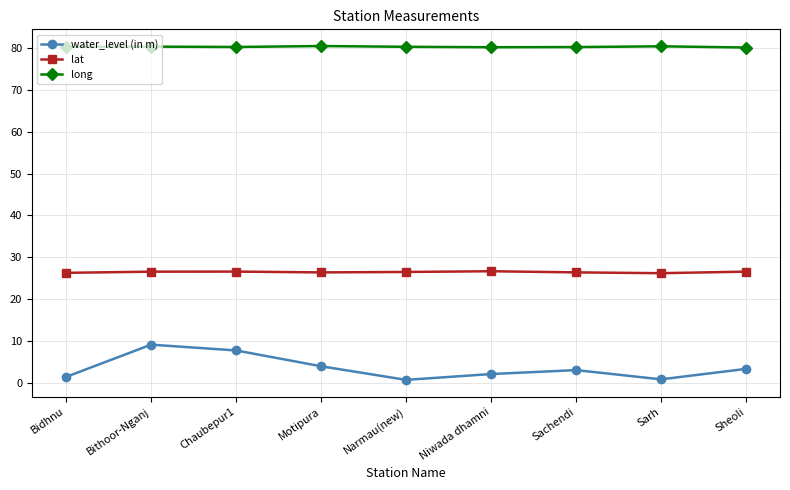

Which series has the largest total across all categories?

long